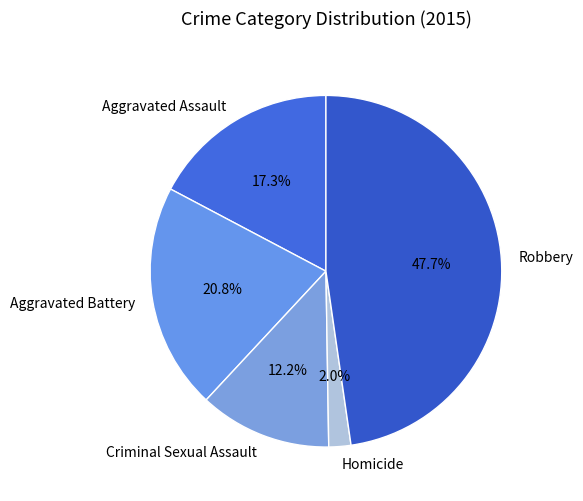

Does Homicide account for over 50% of the chart?

No